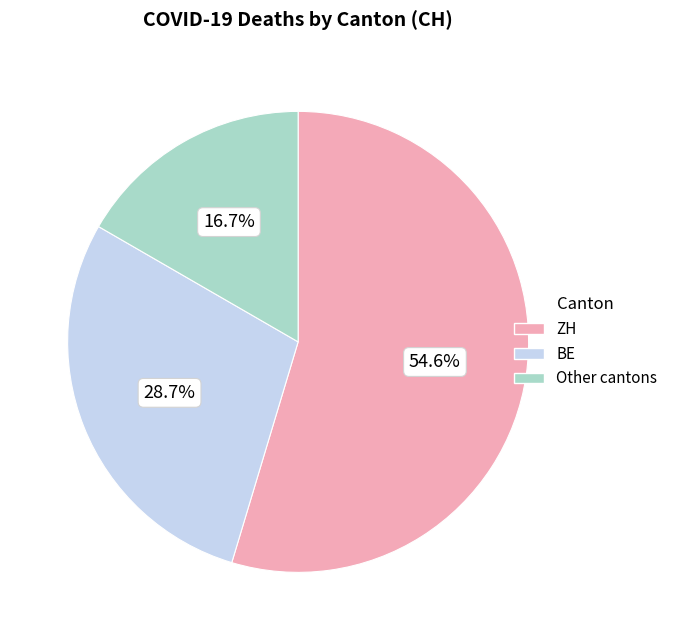

What is the smallest slice in the pie chart?

Other cantons